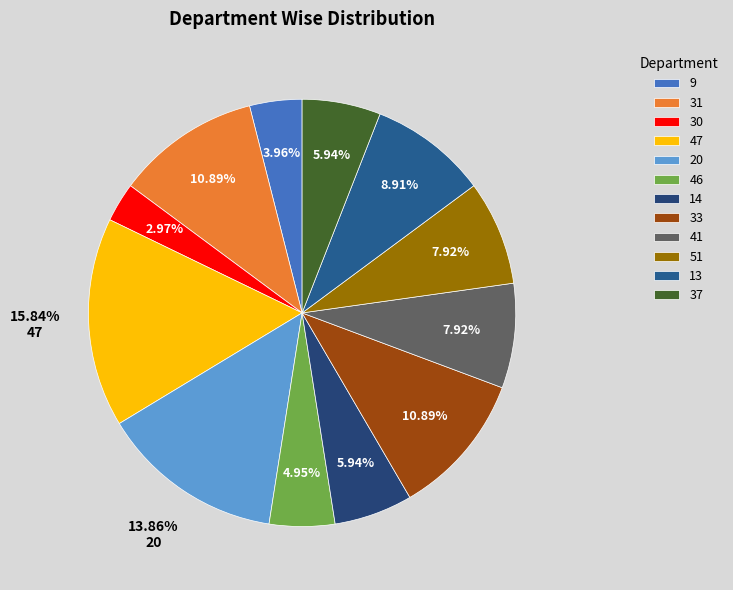

To the nearest percent, what percentage of the pie is 13?

9%